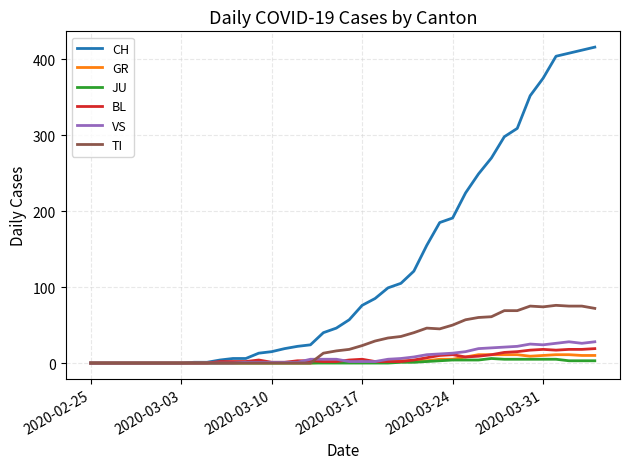

Which series has the largest total across all categories?

CH